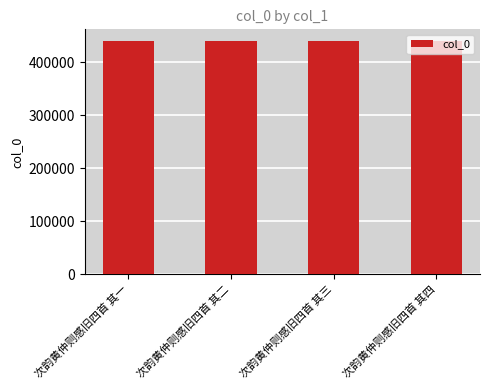

What is the minimum value shown in the chart?

440510